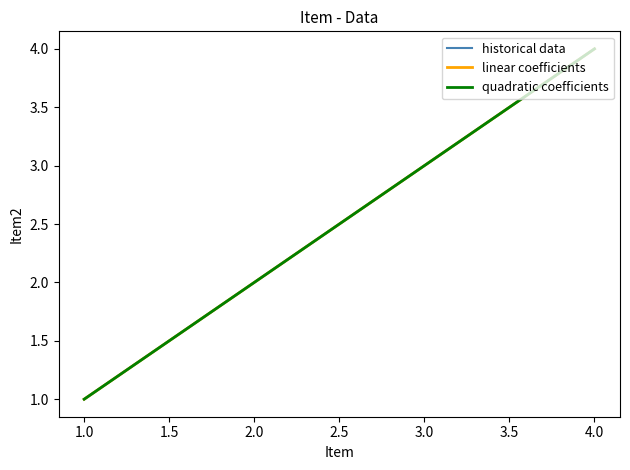

What is the maximum value shown in the chart?

4